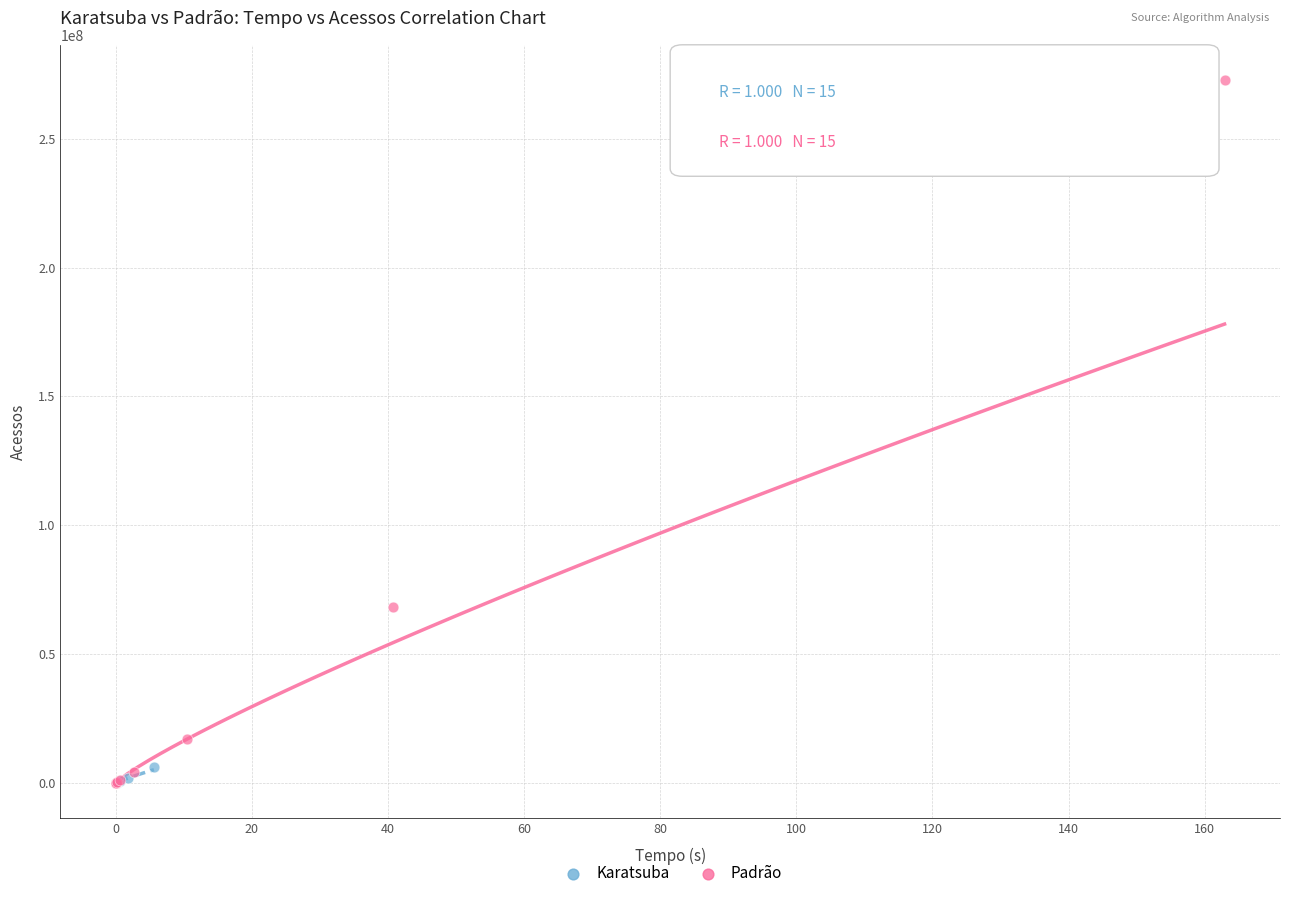

Which series has the widest spread of Y values?

Padrão